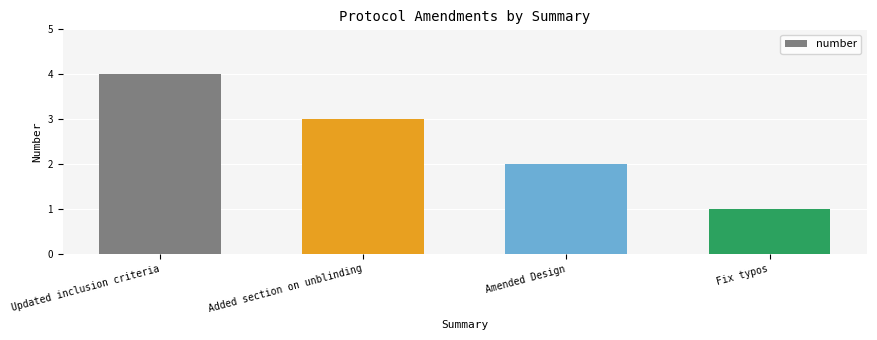

Reading left to right, list all the values displayed in this chart.

Updated inclusion criteria=4	Added section on unblinding=3	Amended Design=2	Fix typos=1